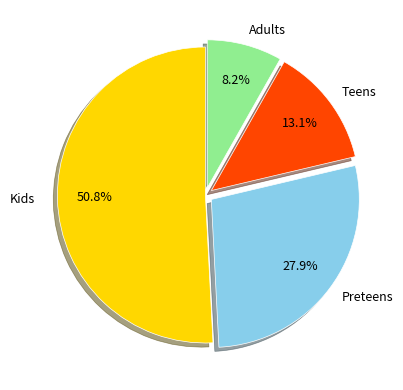

Is there a majority slice in this chart?

Yes